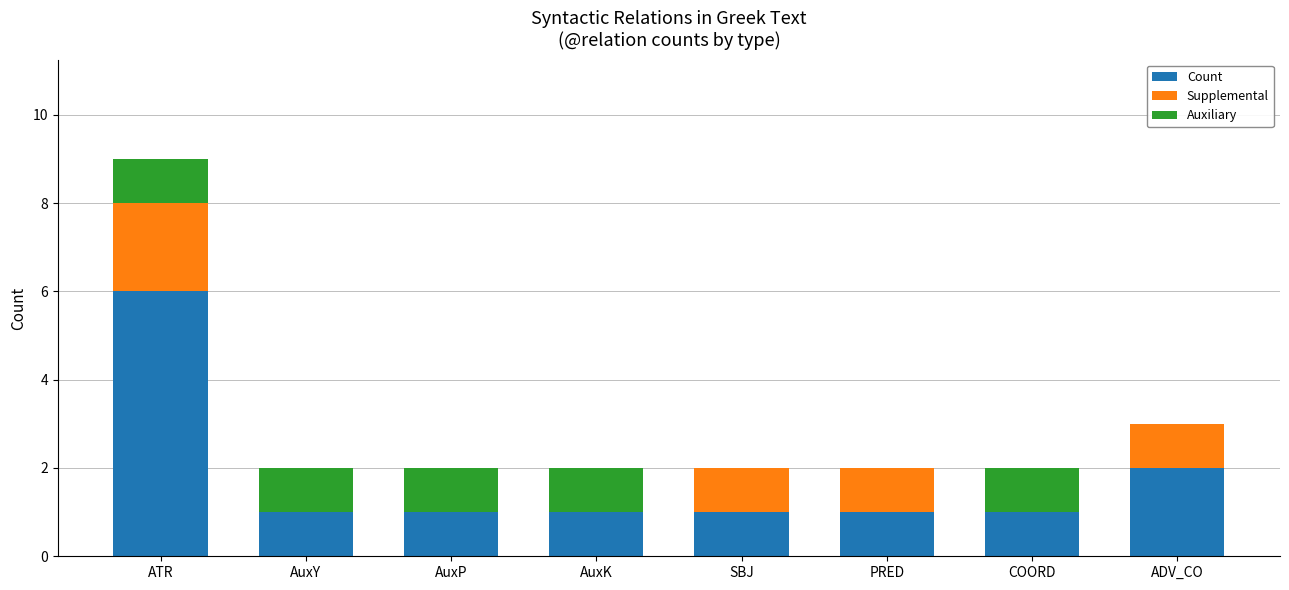

The Count series shows 1 at SBJ. True or false?

True